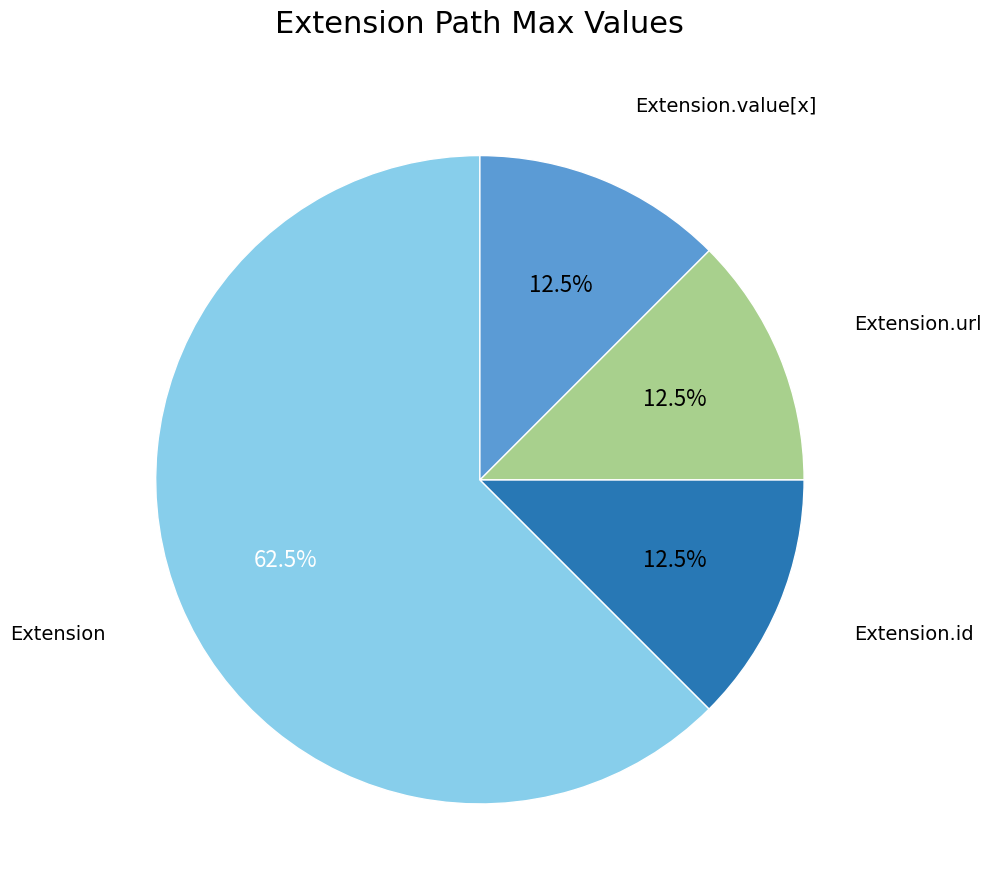

Does Extension account for over 50% of the chart?

Yes